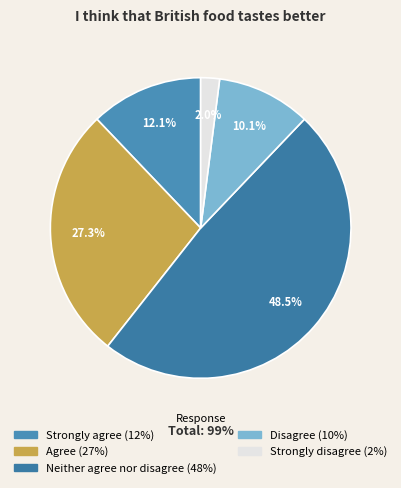

Which has a higher value, Agree or Strongly agree?

Agree